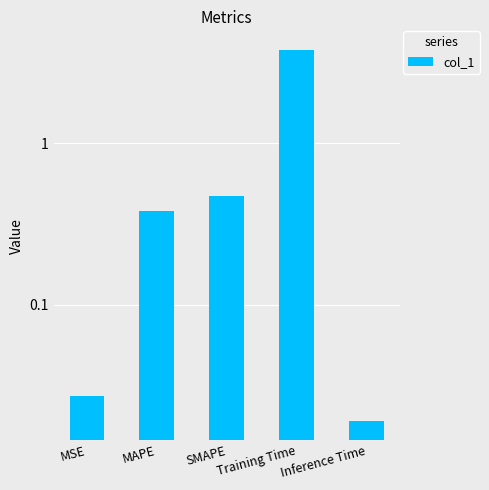

Which has a higher value, SMAPE or Training Time?

Training Time